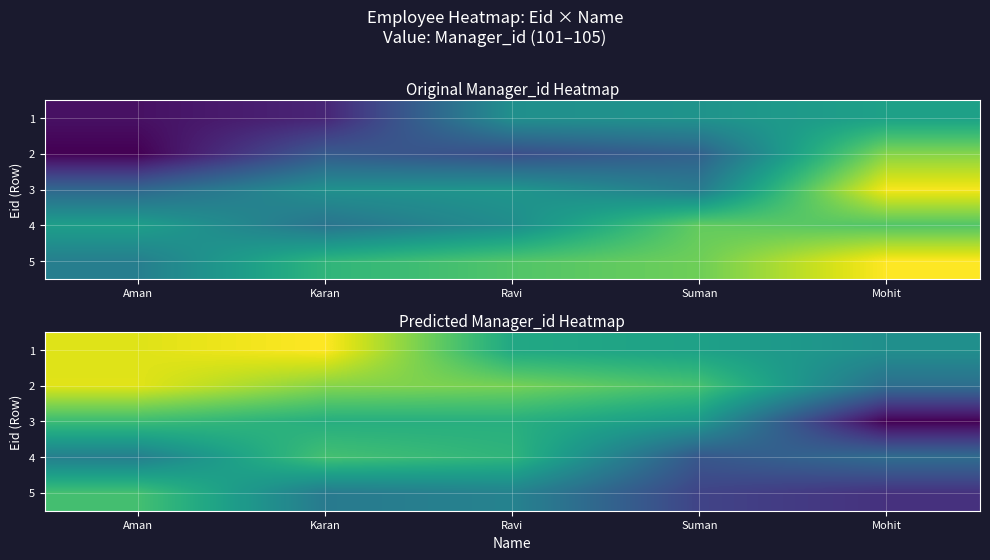

Rank the categories by 3 value from highest to lowest.

Mohit, Suman, Karan, Ravi, Aman